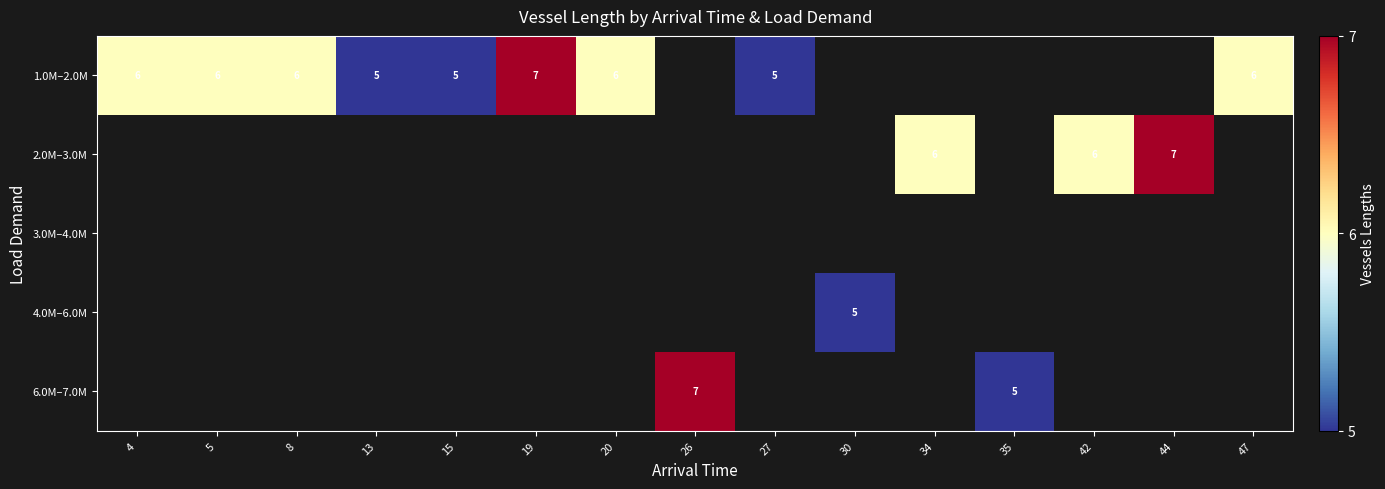

Which label corresponds to the largest value in the chart?

19